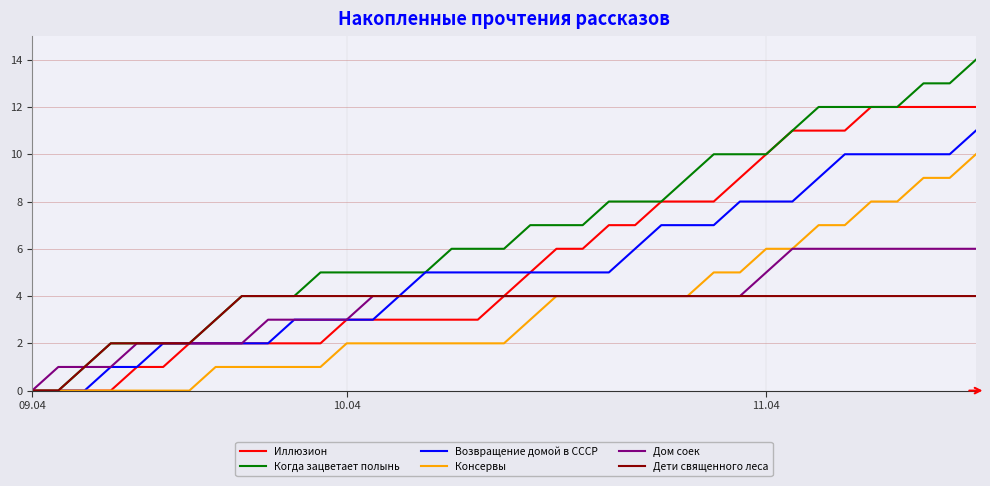

What is the sum of all Иллюзион values?

203